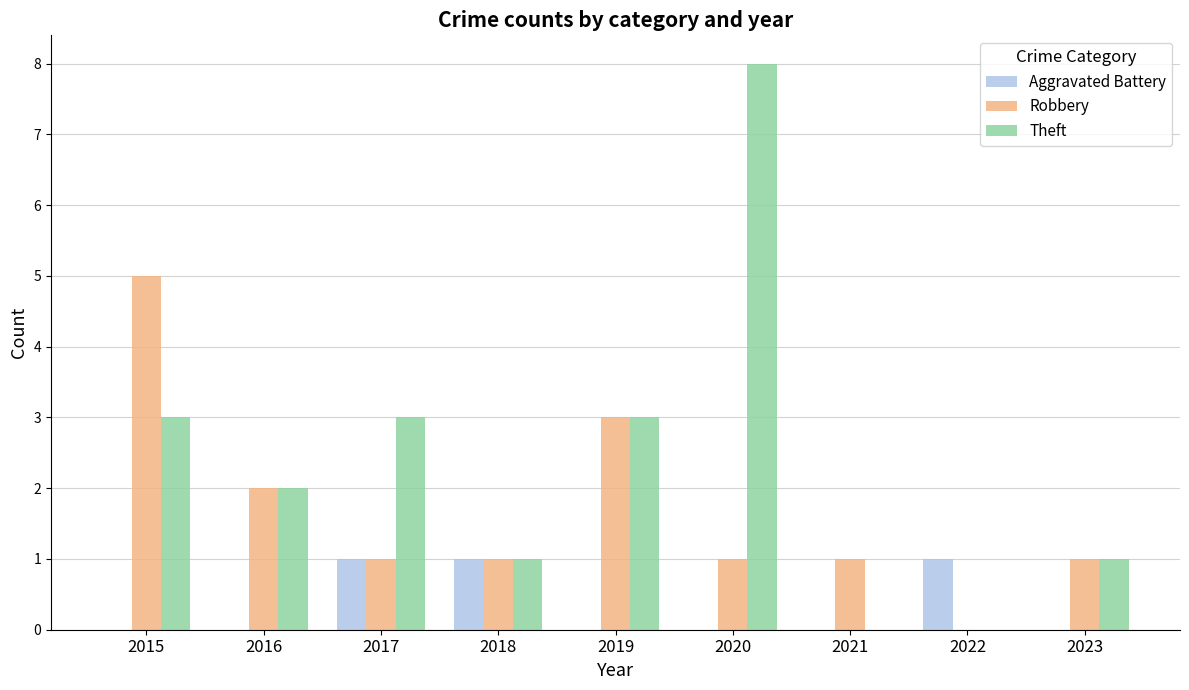

The Theft series shows 3 at 2017. True or false?

True